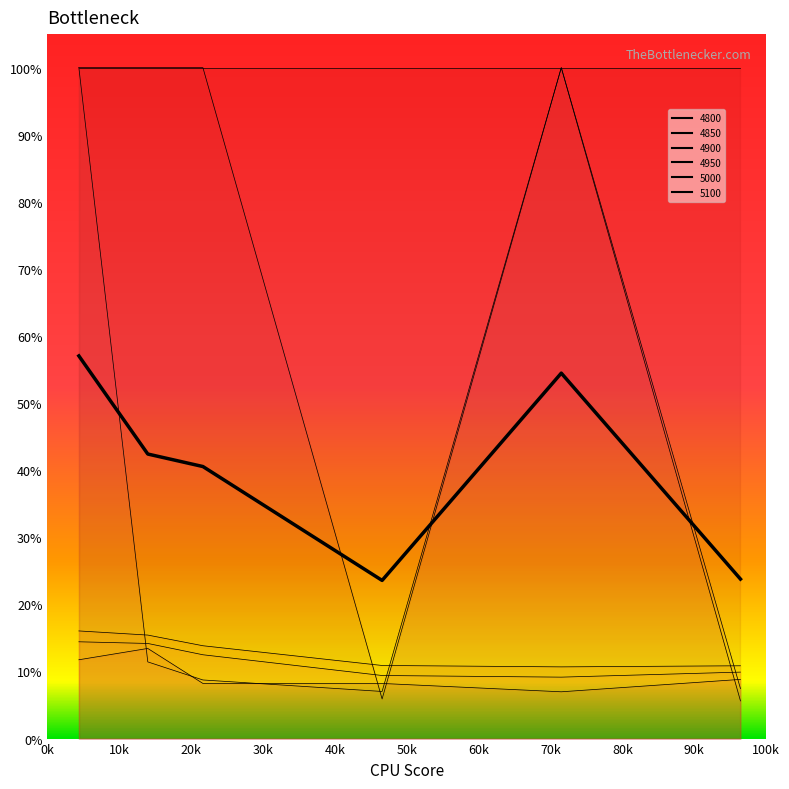

The 4850 series shows 0.3 at 0.2164383561643836. True or false?

False